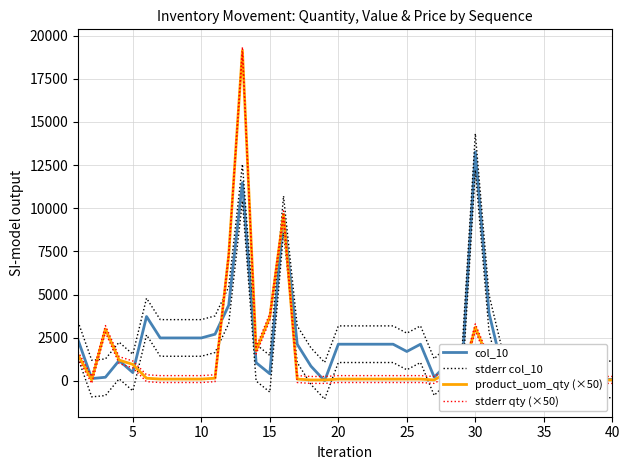

Which series has the largest total across all categories?

stderr col_10